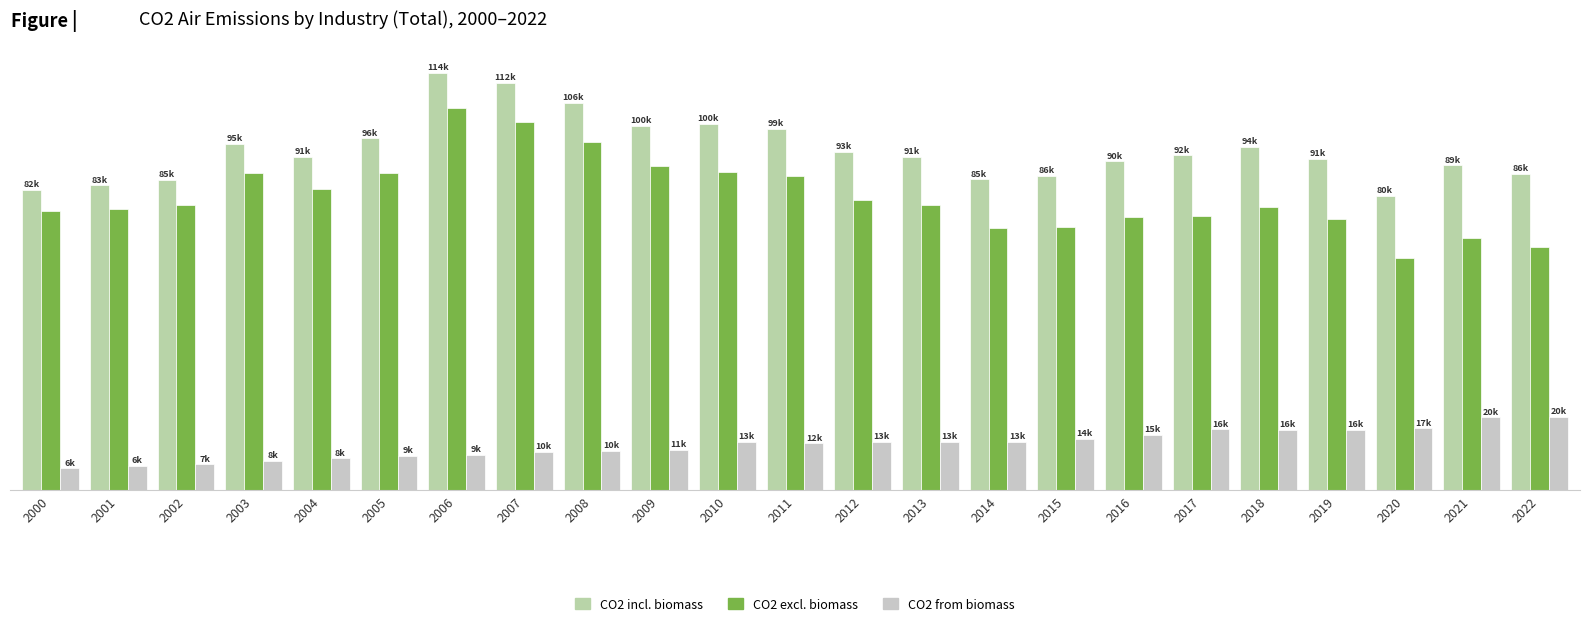

Are the bars horizontal?

No